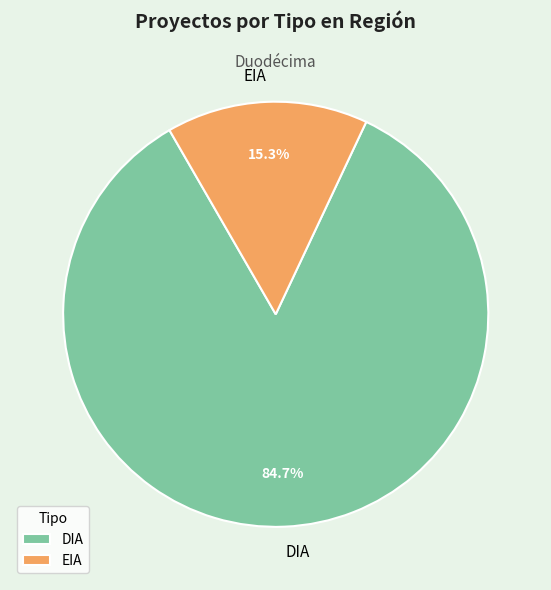

To the nearest percent, what portion does EIA represent?

15%